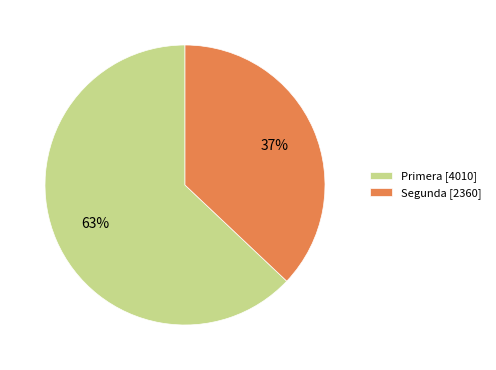

Combined, do Primera [4010] and Segunda [2360] account for over 50%?

Yes